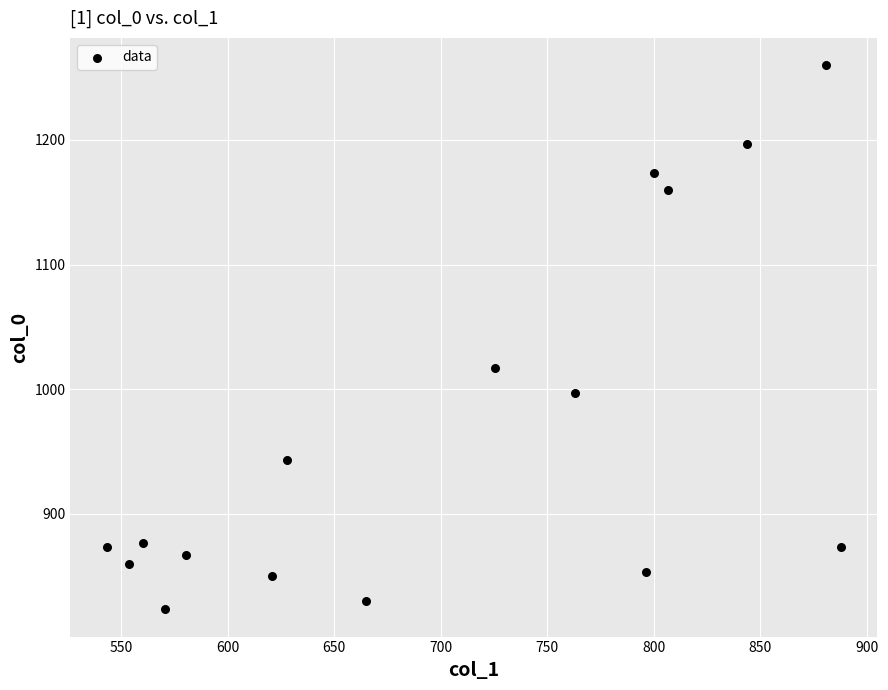

What Y value in the scatter plot is closest to 1041?

1016.7